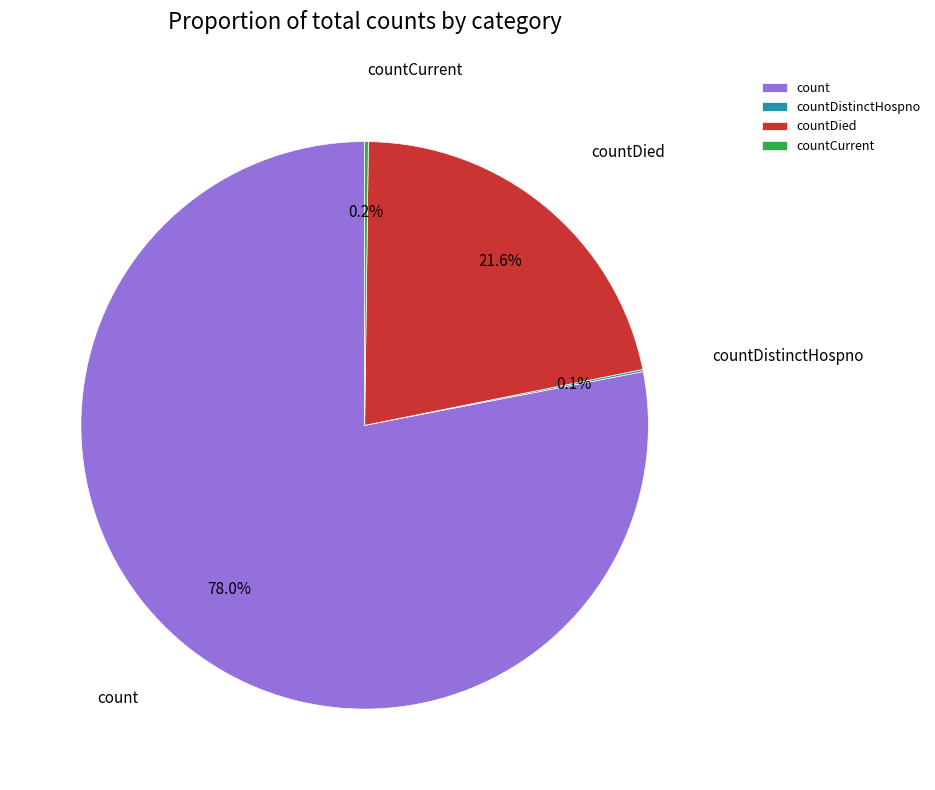

Approximately how many times larger is the value at count compared to countDied?

3.6